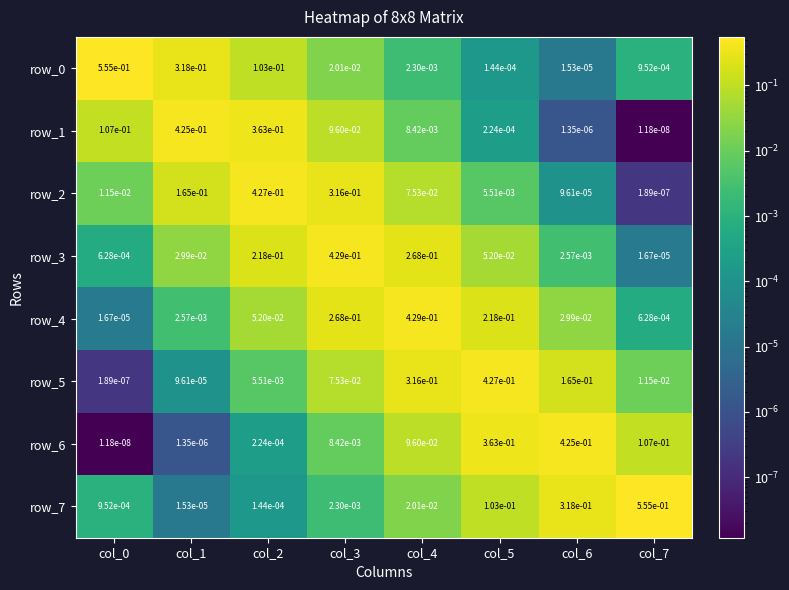

Is the value of row_2 at col_7 greater than the value of row_5 at col_5?

No